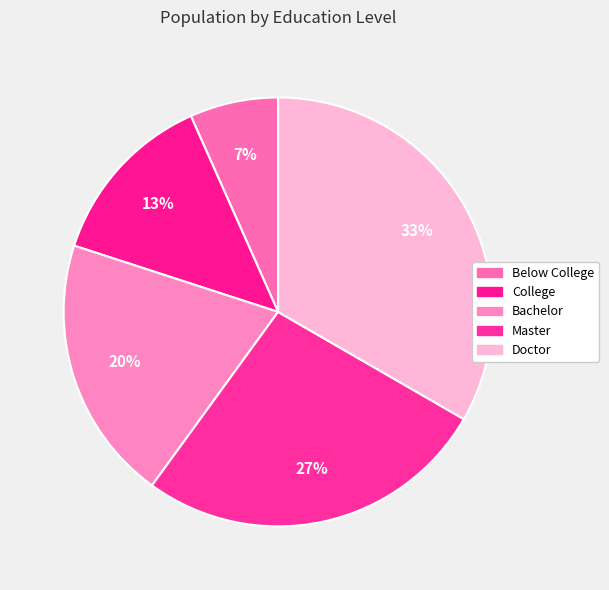

Is it true that Bachelor is 33% of the pie?

False